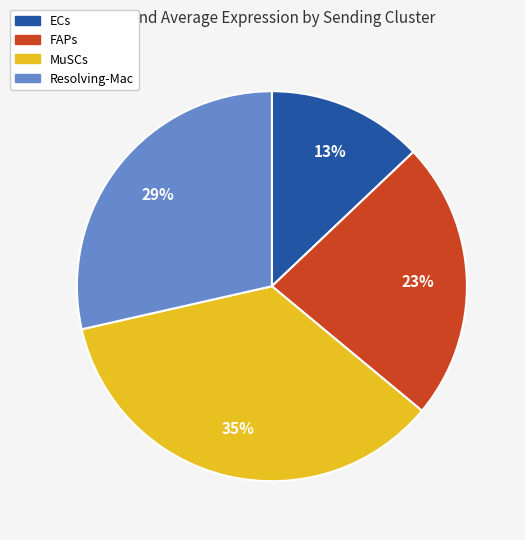

Which has a higher value, MuSCs or ECs?

MuSCs